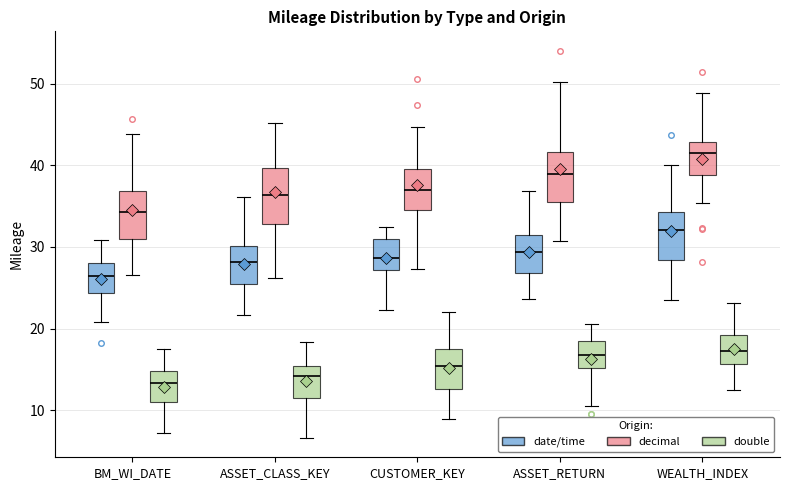

Reading left to right, transcribe this box plot: for each box, give where its median line is, the range the box spans, and where its two whiskers end, as read against the y-axis. The values are not printed on the chart, so give them approximately, as read against the axis.

BM_WI_DATE (date/time): median 26, box 24 to 28, whiskers 21 to 31
BM_WI_DATE (decimal): median 34, box 31 to 37, whiskers 27 to 44
BM_WI_DATE (double): median 13, box 11 to 15, whiskers 7 to 17
ASSET_CLASS_KEY (date/time): median 28, box 25 to 30, whiskers 22 to 36
ASSET_CLASS_KEY (decimal): median 36, box 33 to 40, whiskers 26 to 45
ASSET_CLASS_KEY (double): median 14, box 12 to 15, whiskers 7 to 18
CUSTOMER_KEY (date/time): median 29, box 27 to 31, whiskers 22 to 32
CUSTOMER_KEY (decimal): median 37, box 35 to 39, whiskers 27 to 45
CUSTOMER_KEY (double): median 15, box 13 to 18, whiskers 9 to 22
ASSET_RETURN (date/time): median 29, box 27 to 31, whiskers 24 to 37
ASSET_RETURN (decimal): median 39, box 36 to 42, whiskers 31 to 50
ASSET_RETURN (double): median 17, box 15 to 18, whiskers 11 to 21
WEALTH_INDEX (date/time): median 32, box 28 to 34, whiskers 23 to 40
WEALTH_INDEX (decimal): median 42, box 39 to 43, whiskers 35 to 49
WEALTH_INDEX (double): median 17, box 16 to 19, whiskers 13 to 23